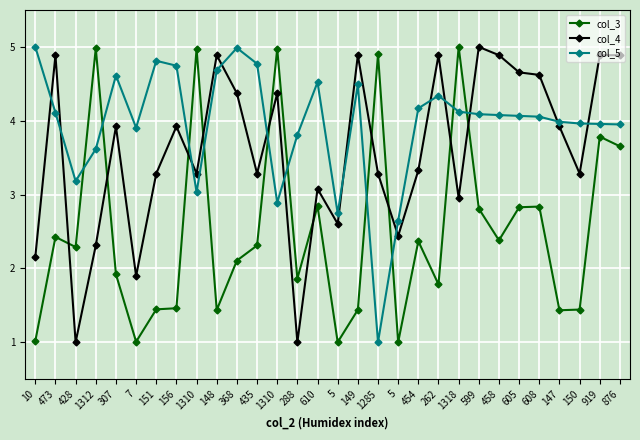

How many series are shown in this chart?

3